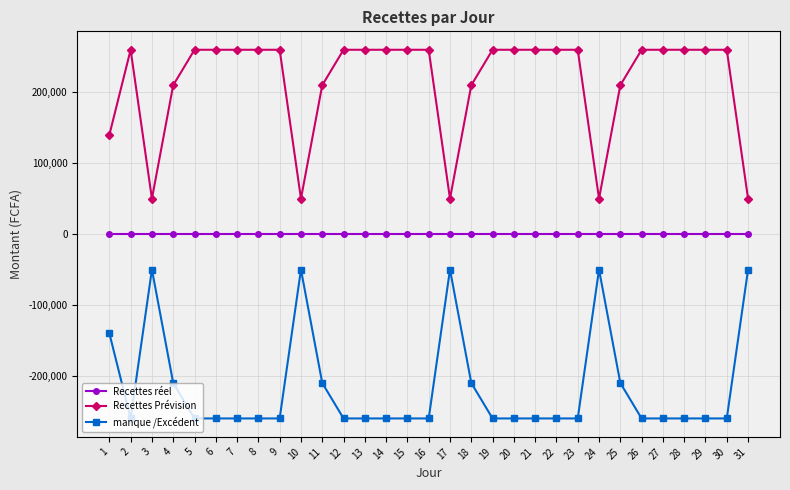

Where is the first local maximum for manque /Excédent?

3